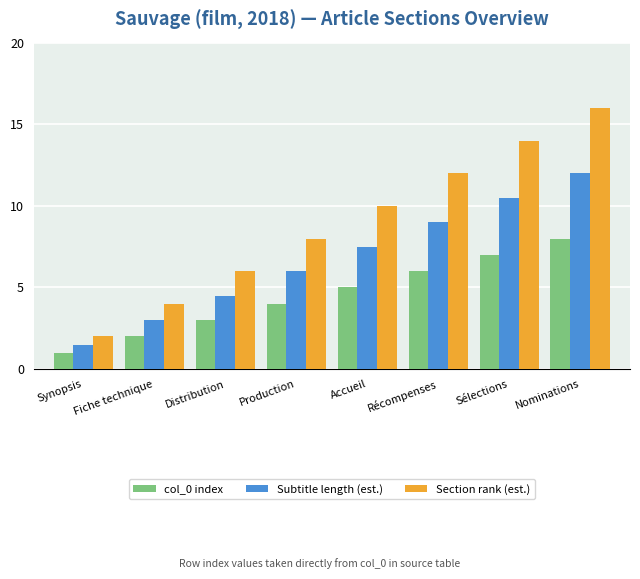

At which category does the chart reach its minimum across all series?

Synopsis